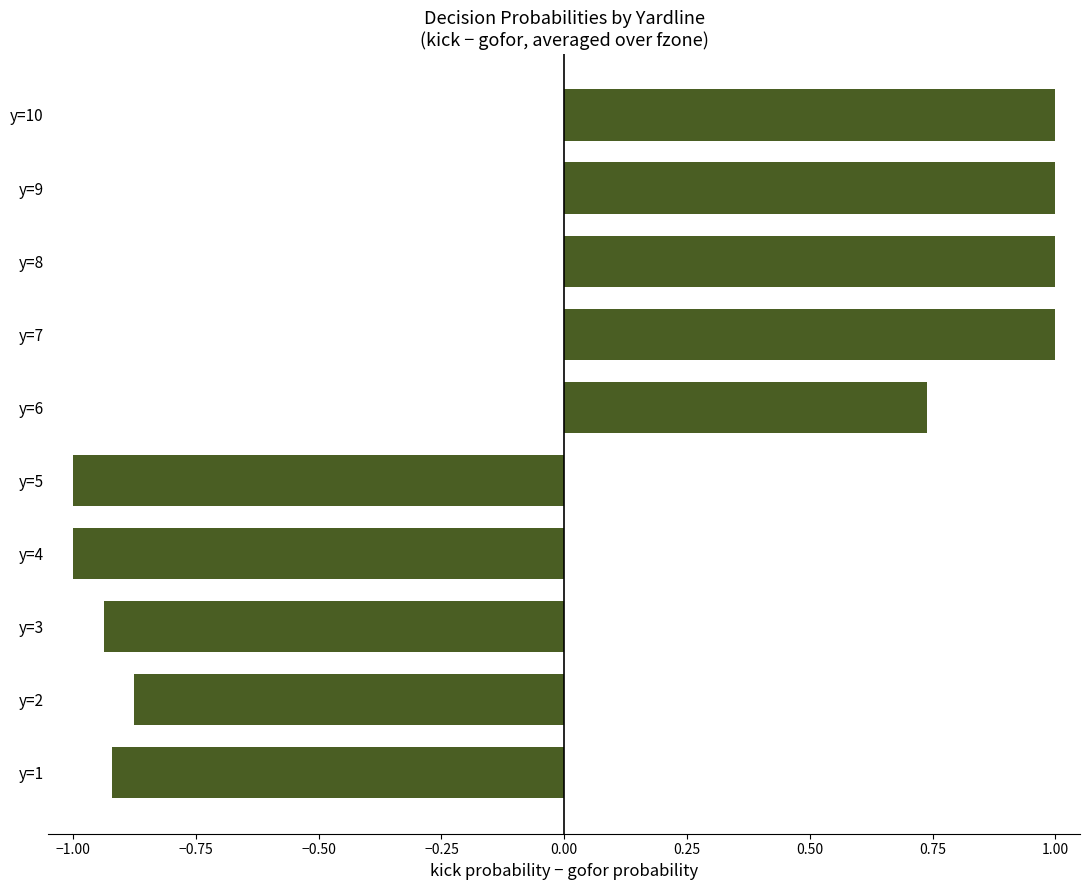

The chart shows a value of 1.0 at y=8. True or false?

True